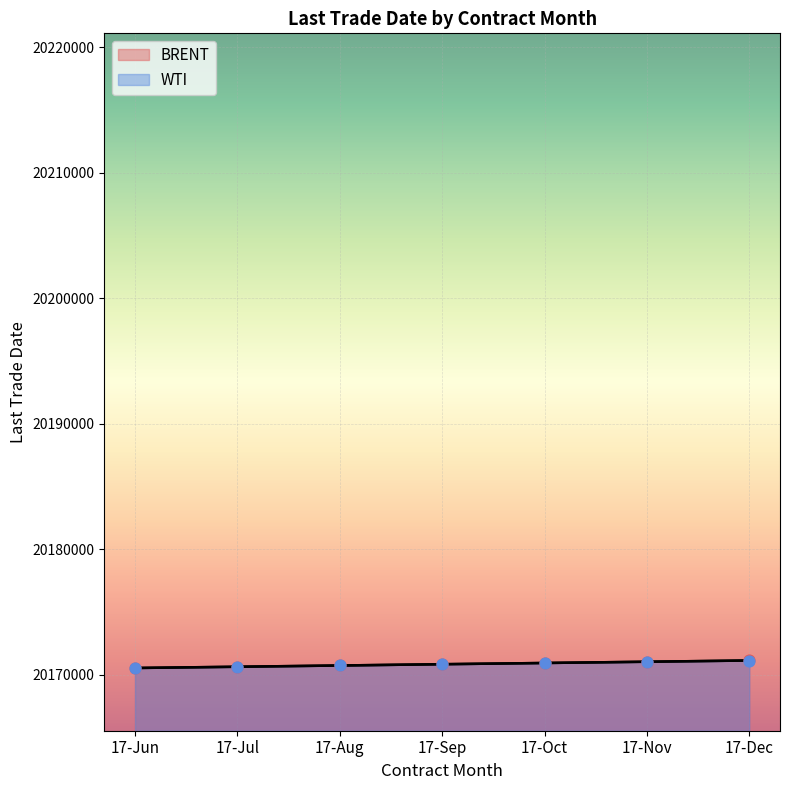

Which series has the widest spread of Y values?

BRENT